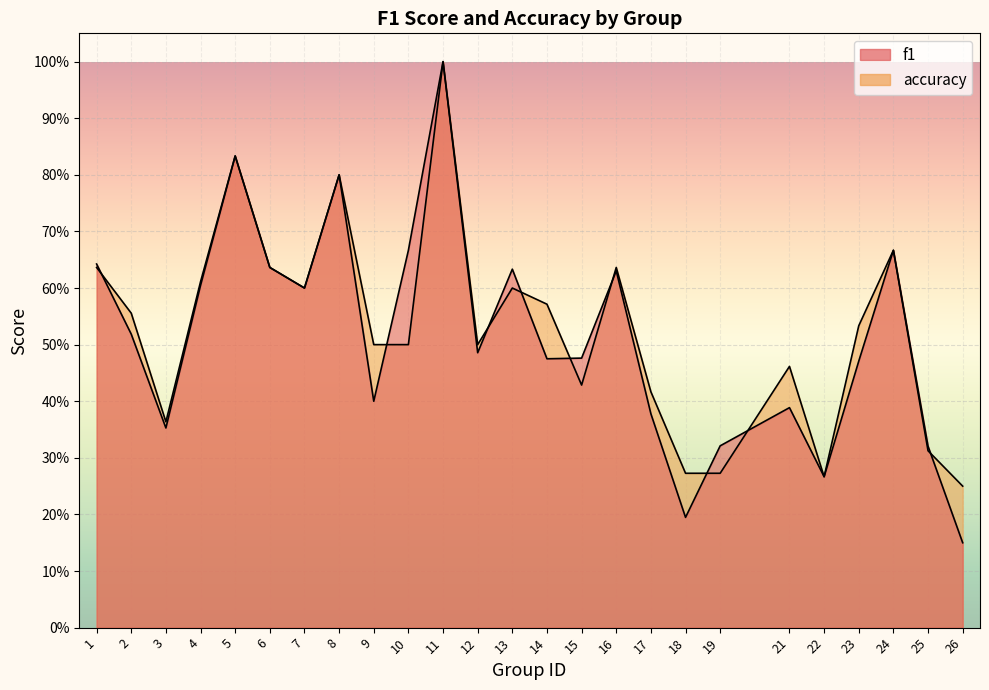

Is it true that f1 equals 0.2 at 26?

True